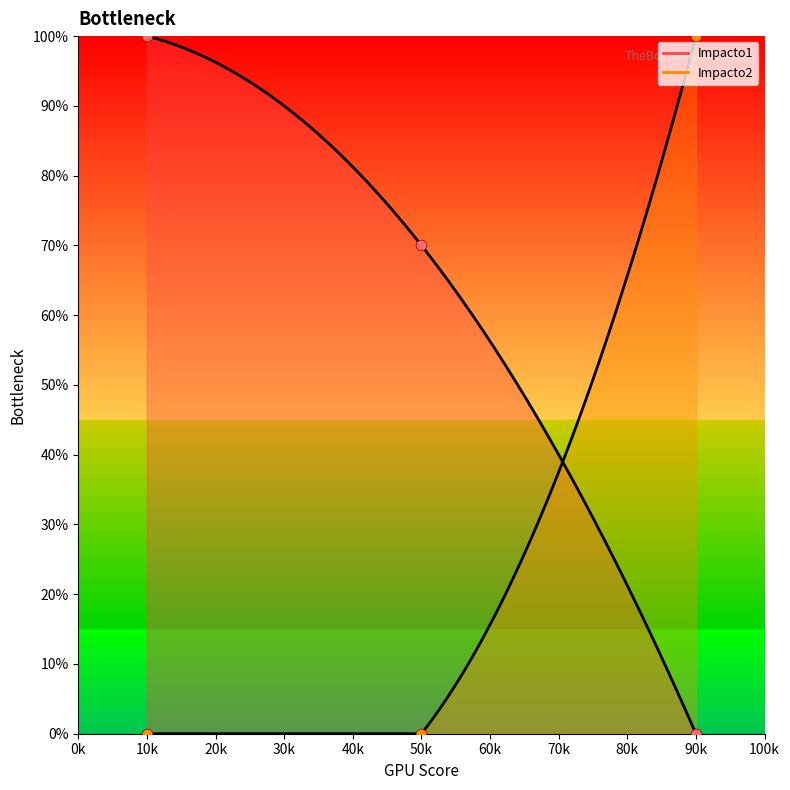

Which series reaches the minimum Y coordinate?

Impacto1